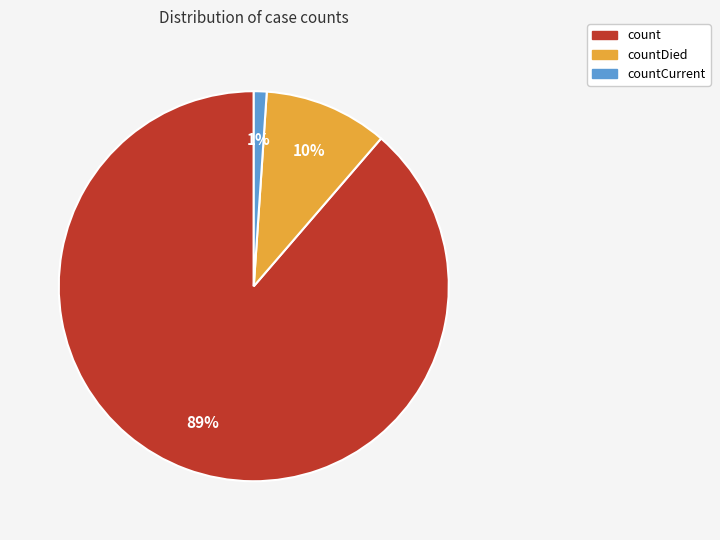

Does any single category account for the majority?

Yes